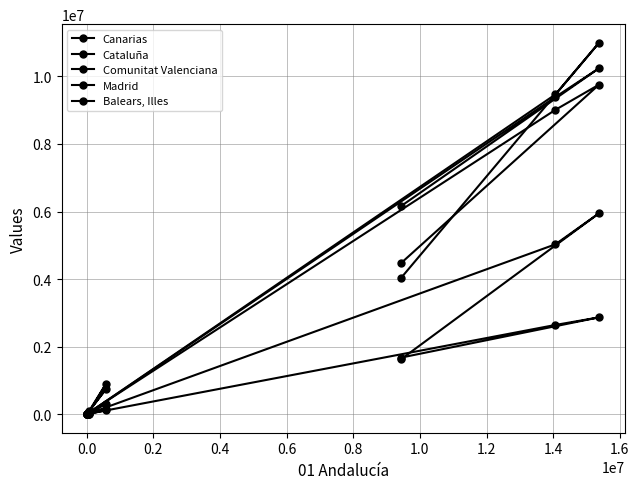

How many values in the Canarias series are below 124000?

4